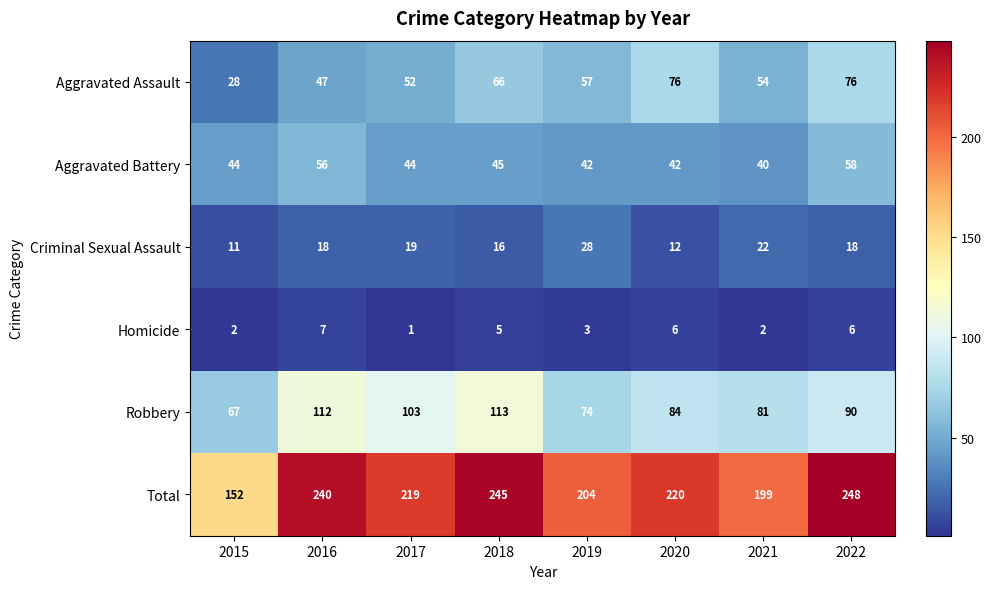

What is the maximum value shown in the chart?

248